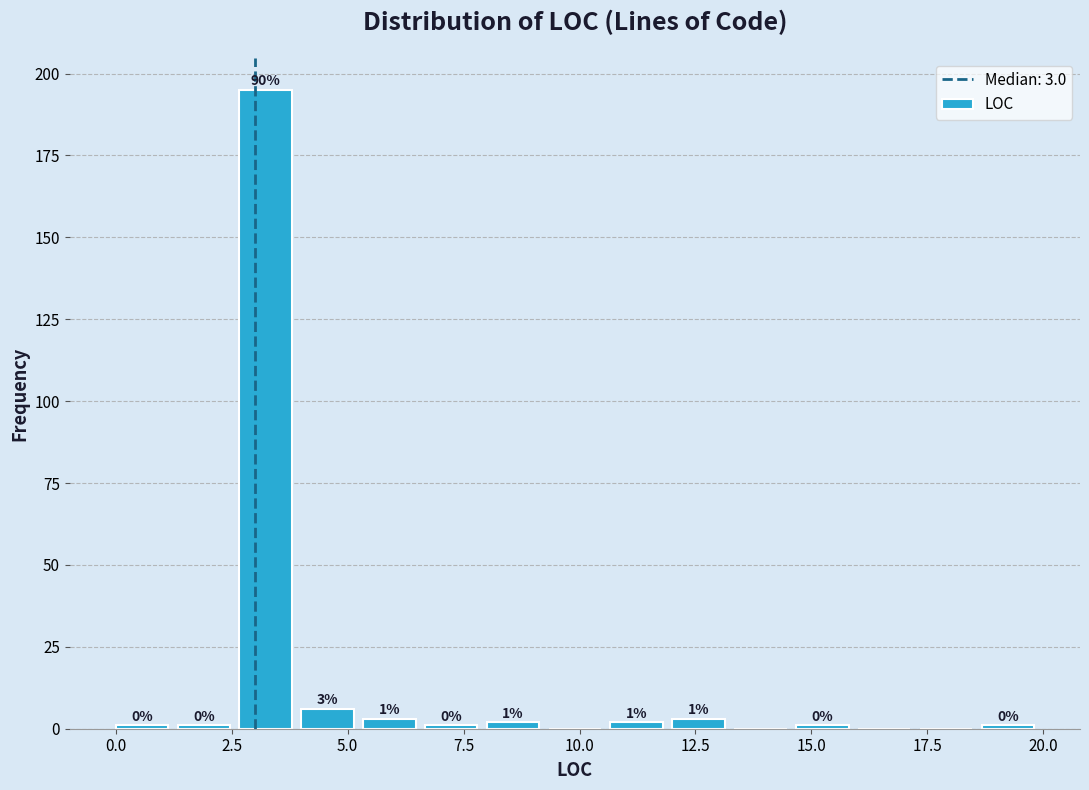

Read against the x-axis, roughly where is the centre of the tallest bar?

3.0